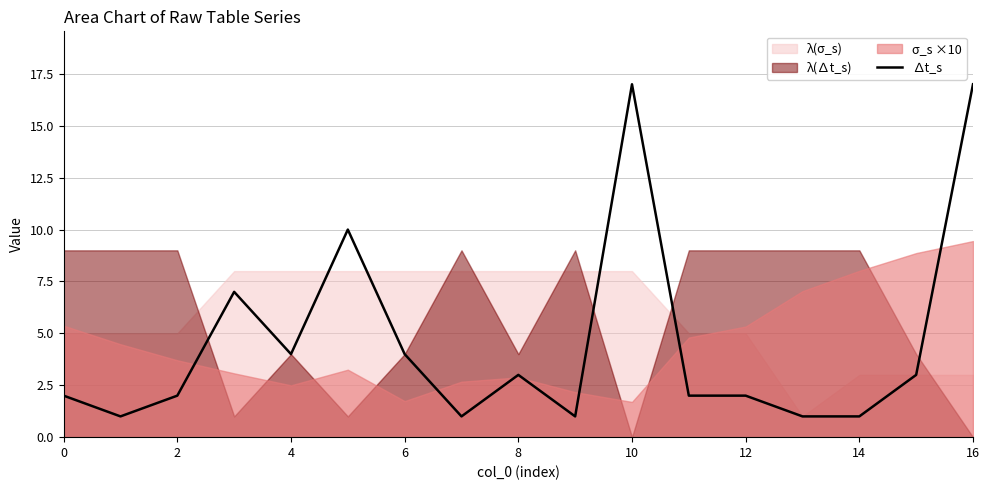

What is the highest value of the ∆t_s series?

17